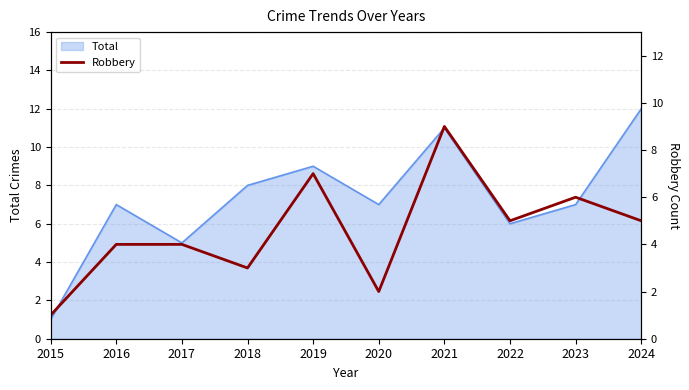

What is the maximum value for Total?

12